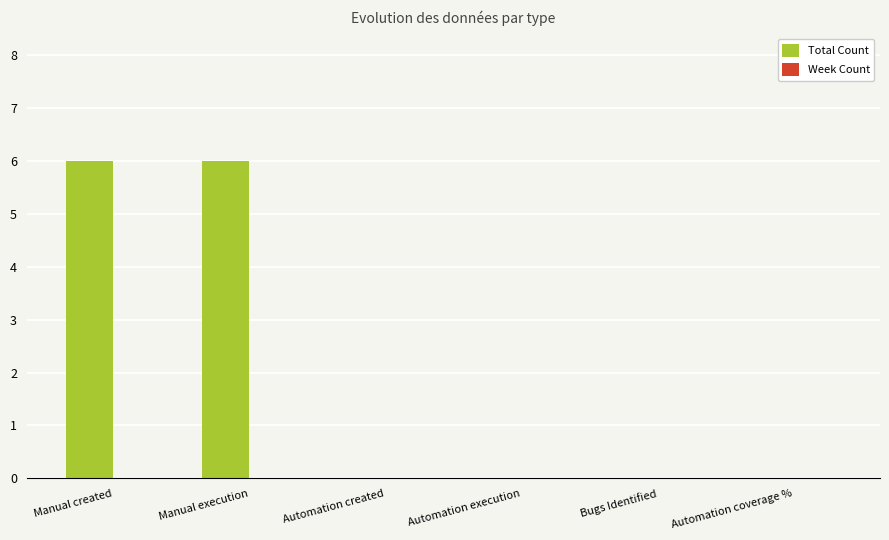

The chart shows a value of 0 at Bugs Identified. True or false?

True